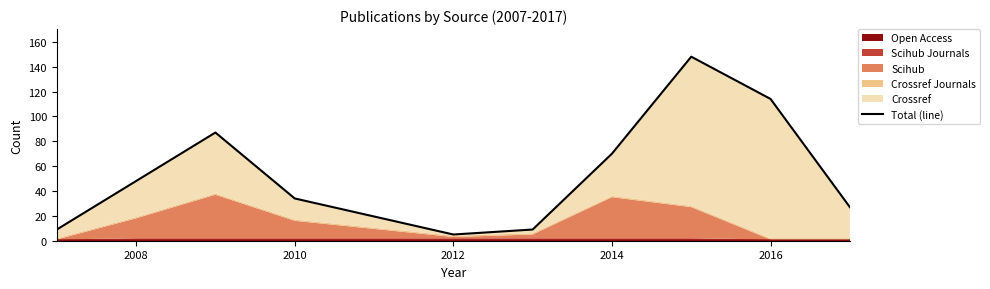

The value at 9 is 8. True or false?

False